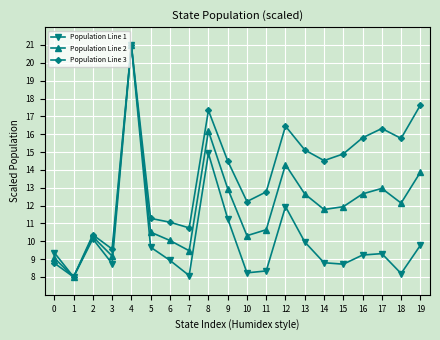

Where is the first local minimum for Population Line 3?

1